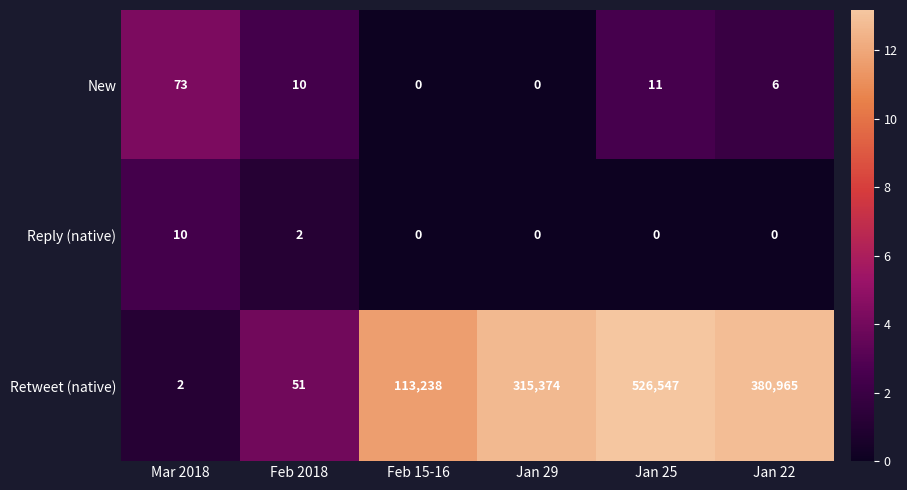

Which series has the largest total across all categories?

Retweet (native)